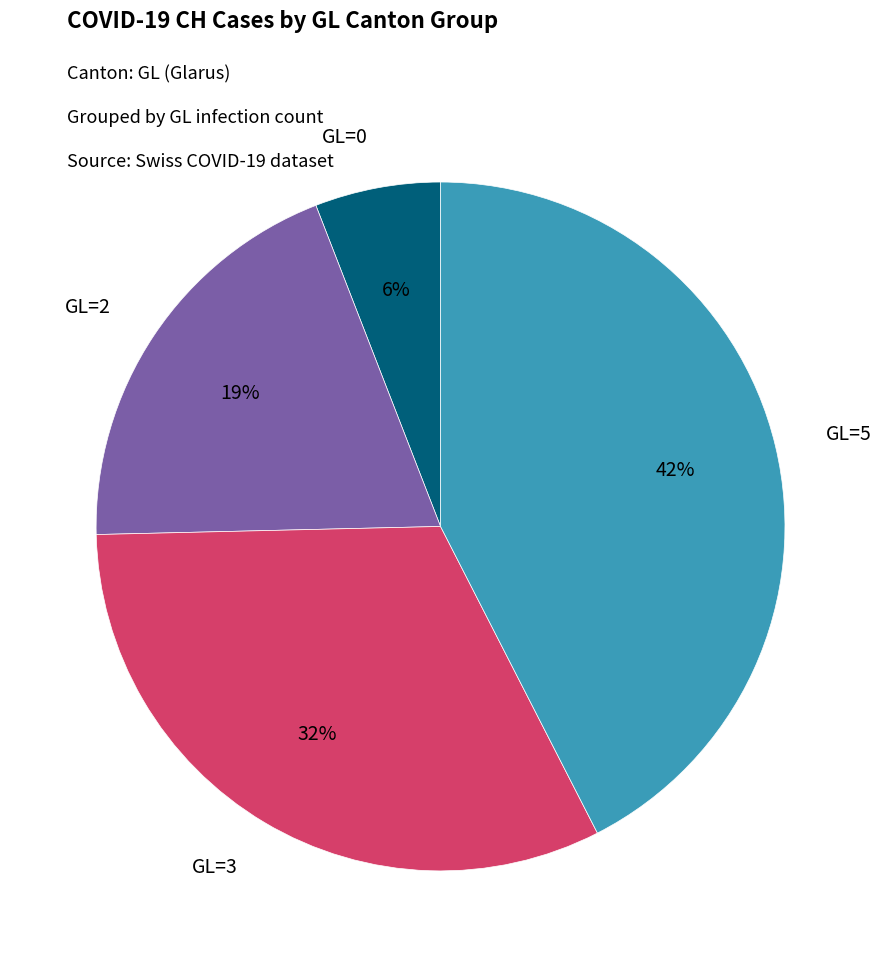

The GL=3 slice represents 1% of the pie. True or false?

False